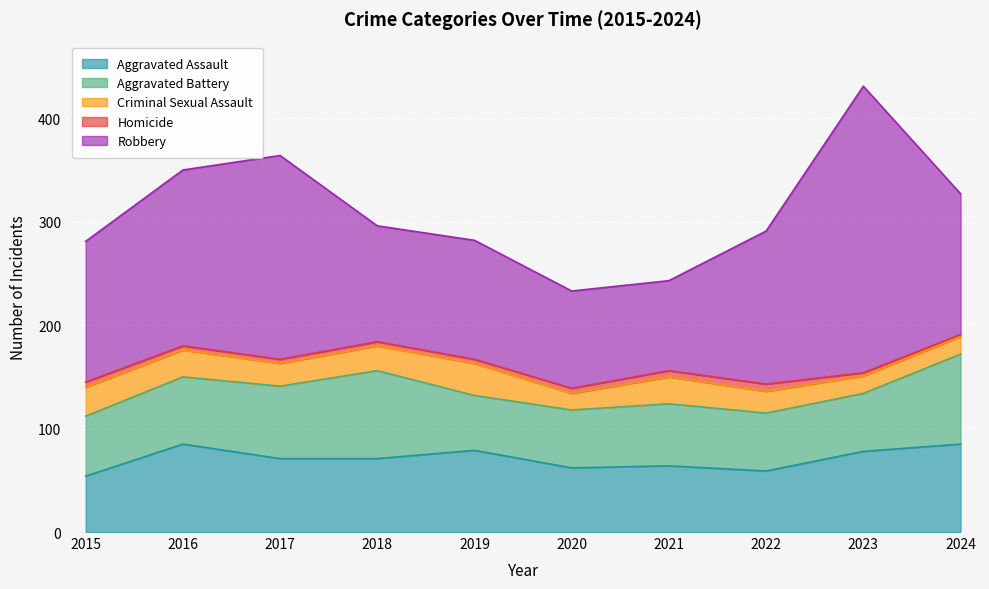

At which label does Robbery first exceed 136?

2016